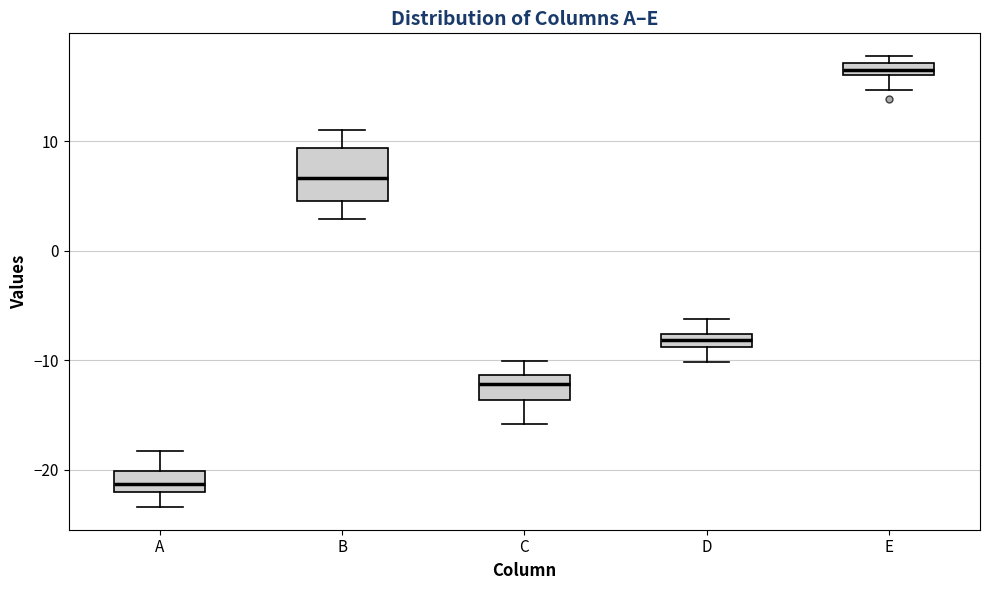

Where does the lower whisker of the box for D end on the y-axis? The values are not printed on the chart, so give them approximately, as read against the axis.

-10